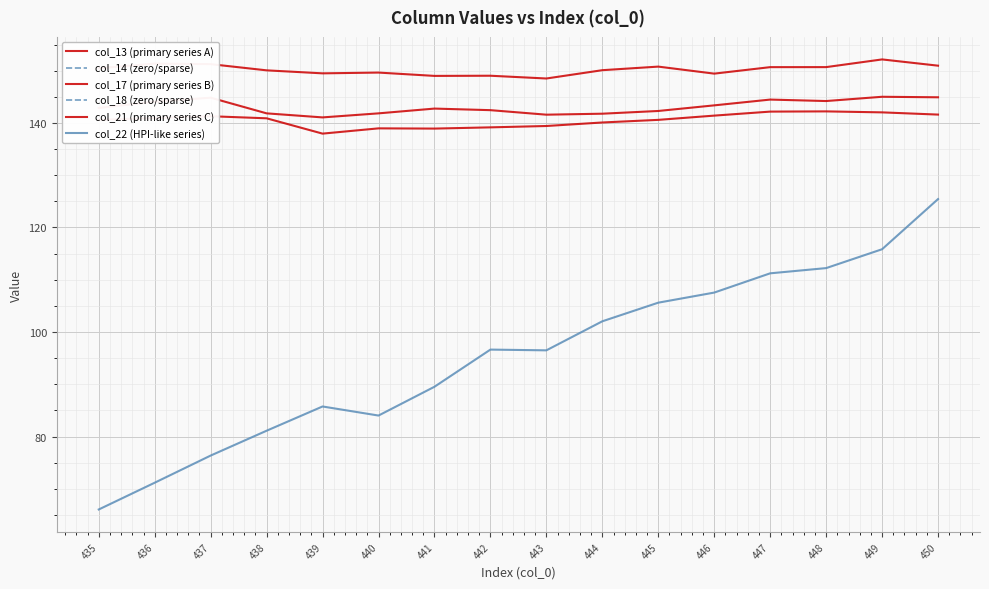

At which category does the chart reach its peak across all series?

449